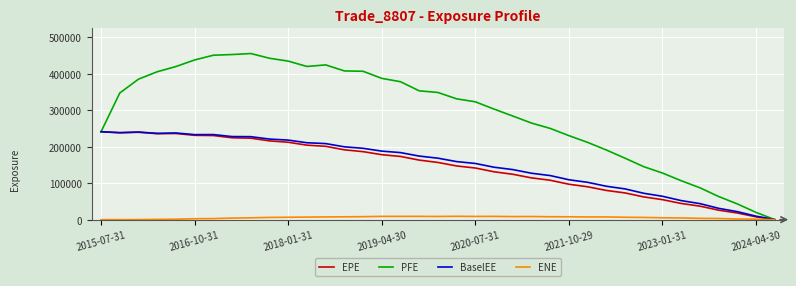

Count the number of categories in the chart.

37